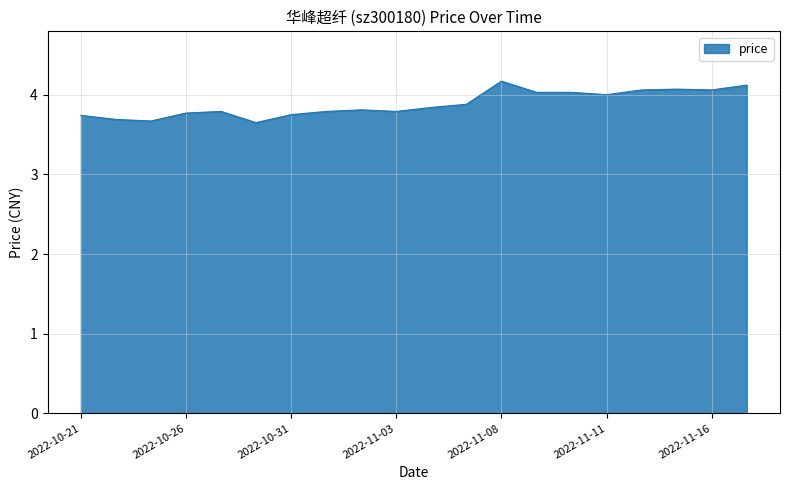

What is the maximum value shown in the chart?

4.2